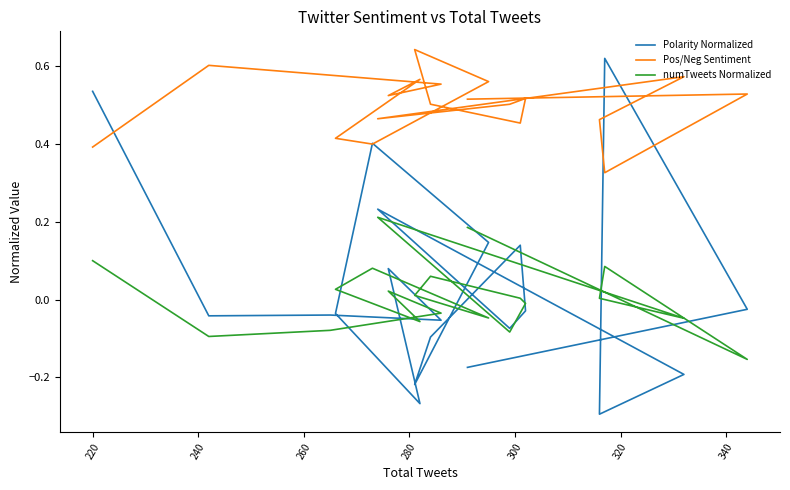

How many lines are shown in the chart?

3